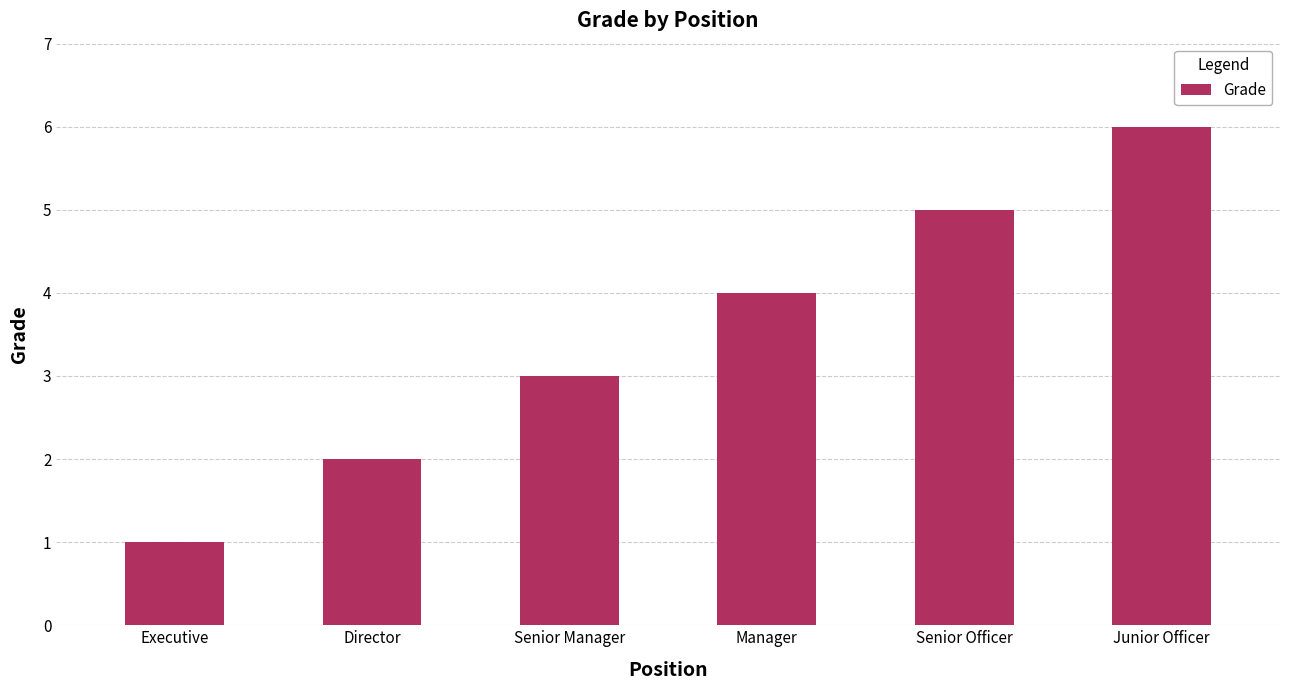

What is the difference between the values at Executive and Manager?

3